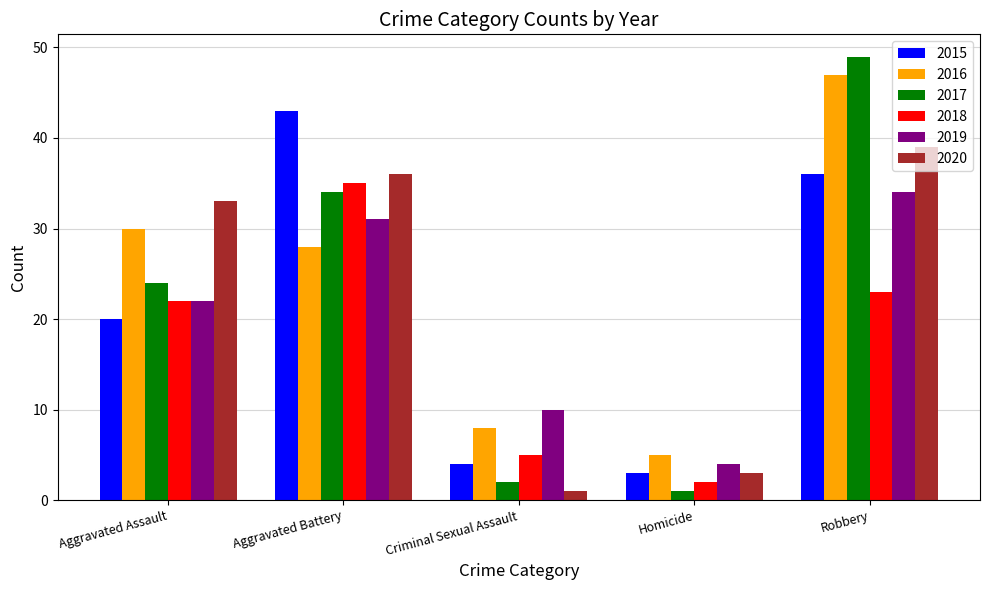

Rank the series at Aggravated Battery from lowest to highest value.

2016, 2019, 2017, 2018, 2020, 2015